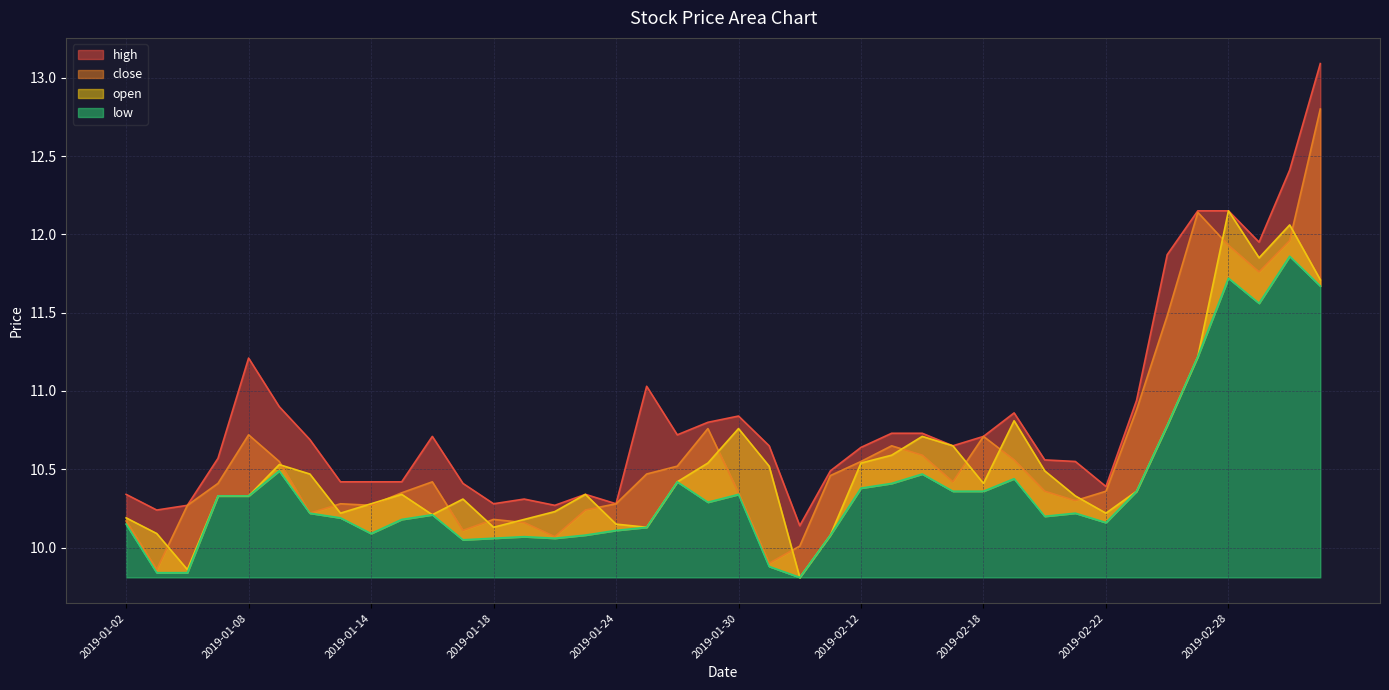

What is the greatest value displayed?

13.1